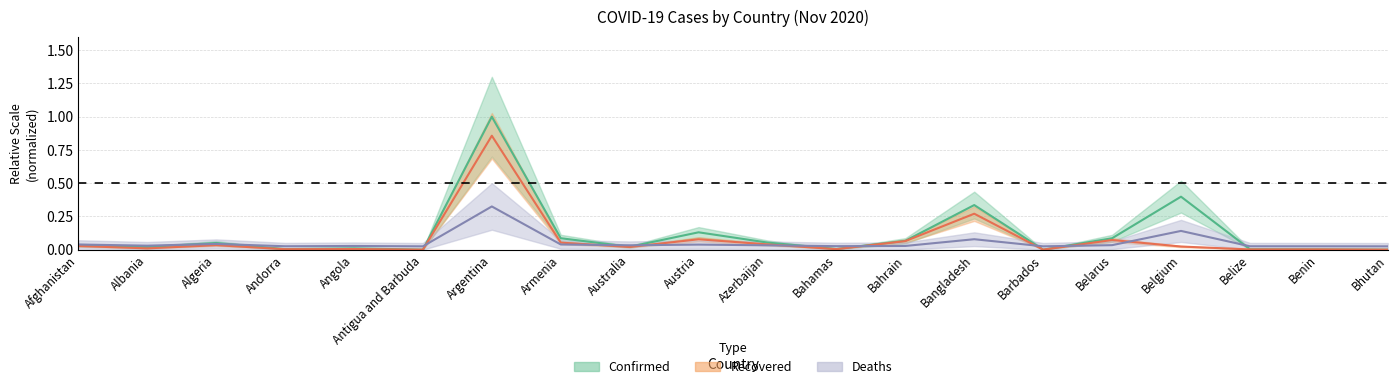

What is the maximum value shown in the chart?

1.0